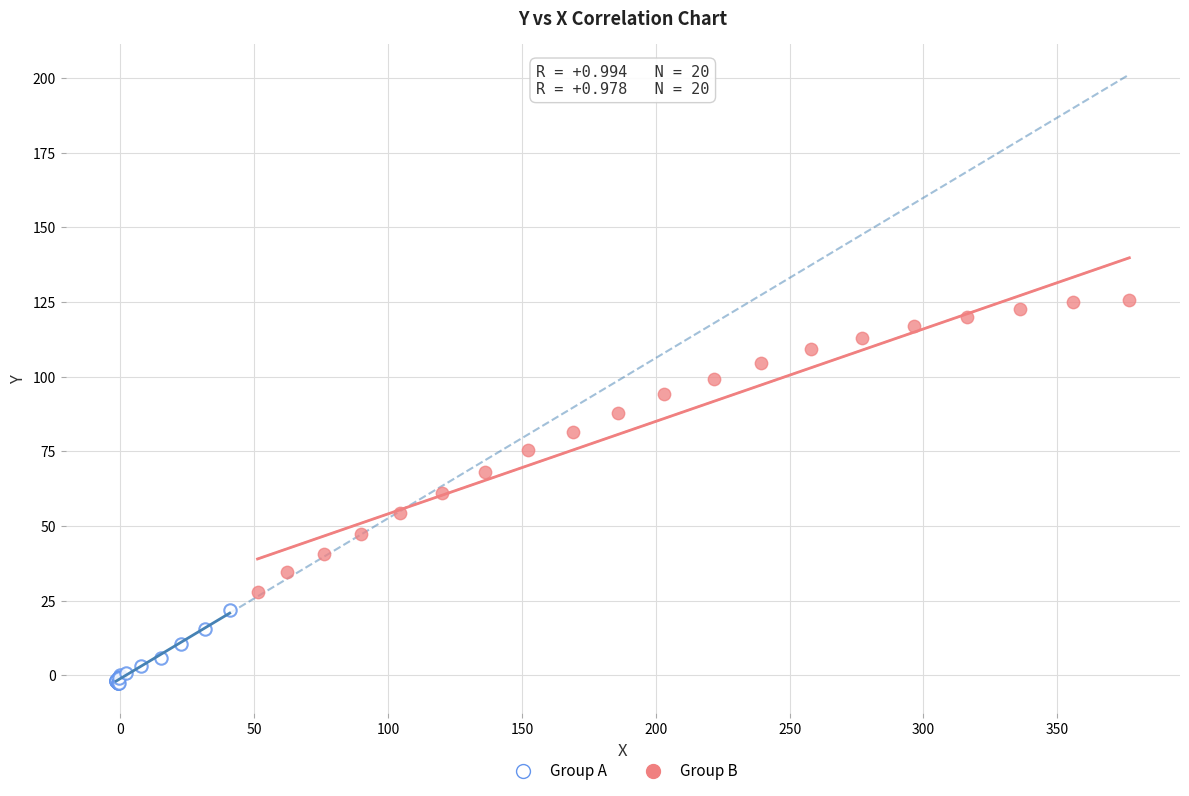

Which series has the widest spread of Y values?

Group B